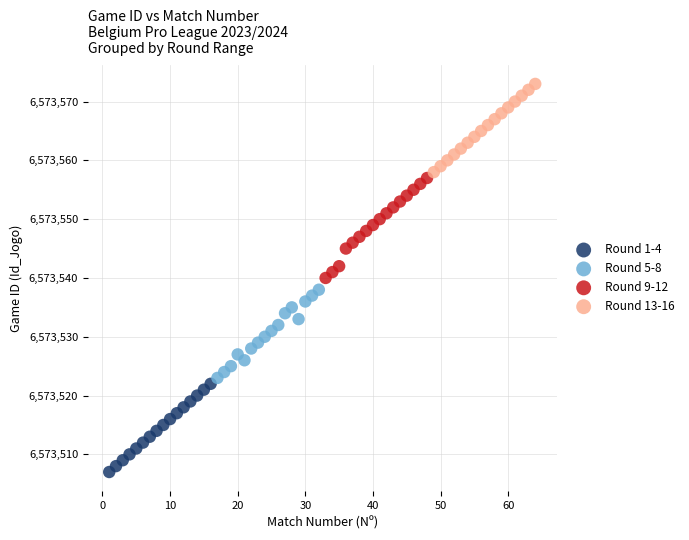

Which series reaches the minimum Y coordinate?

Round 1-4